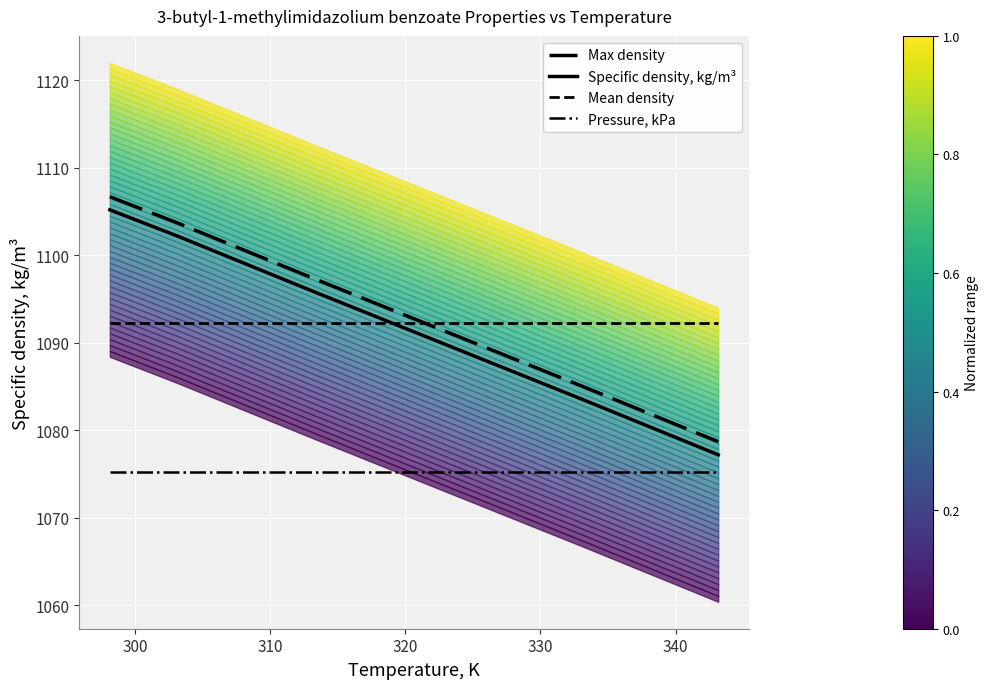

What is the sum of the Mean density values at 340 and 300?

2184.6